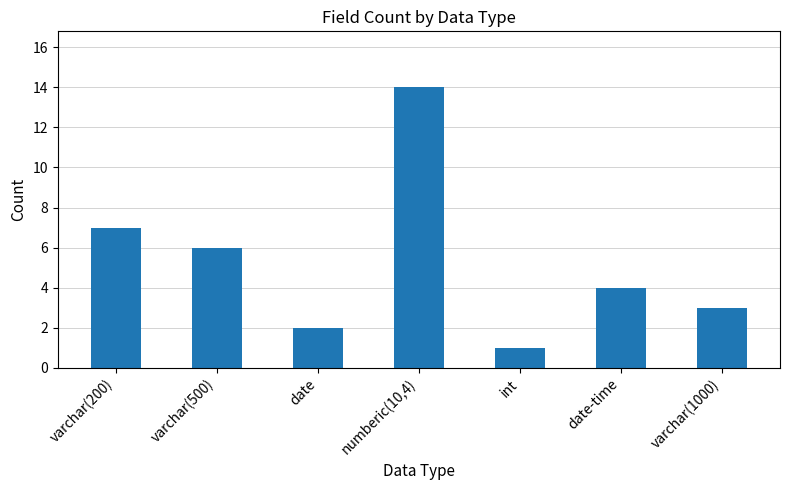

What is the difference between the second highest and second lowest values?

5